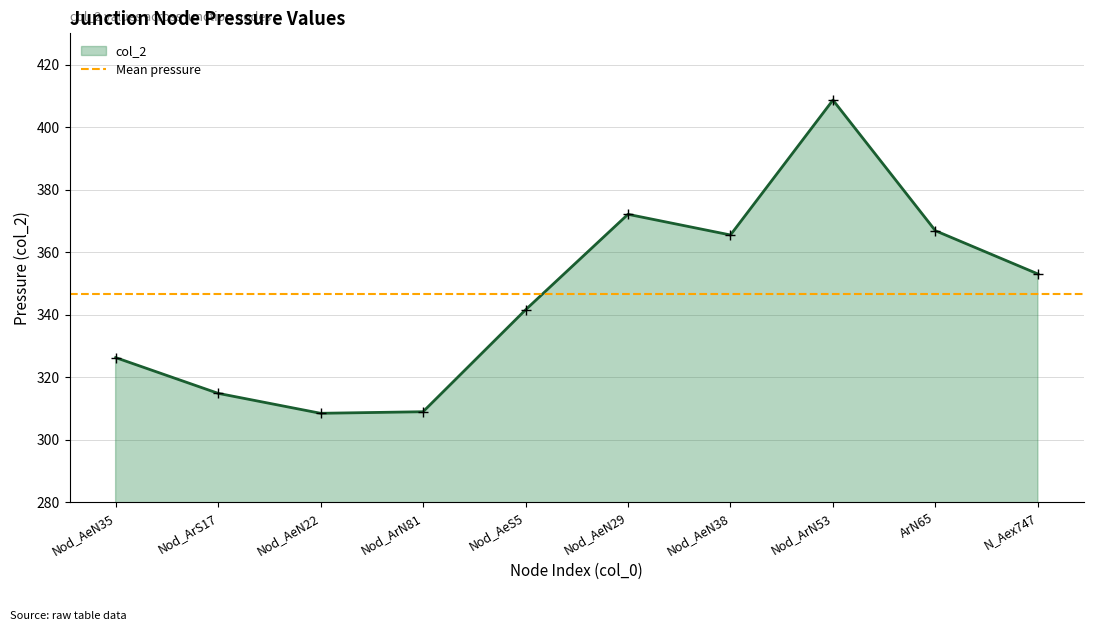

The value of col_2 at Nod_AeN35 is 326.2. True or false?

True